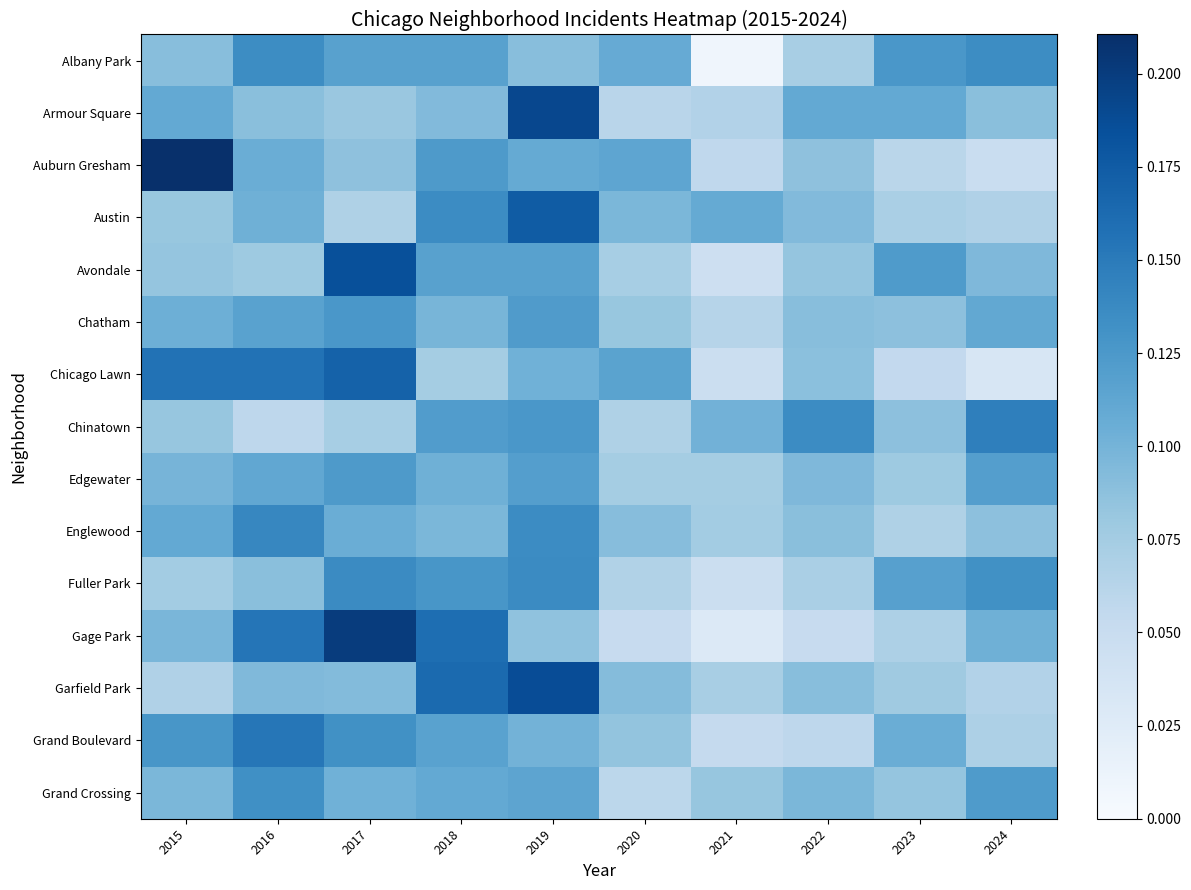

Which series changed the most between 2015 and 2024?

Auburn Gresham